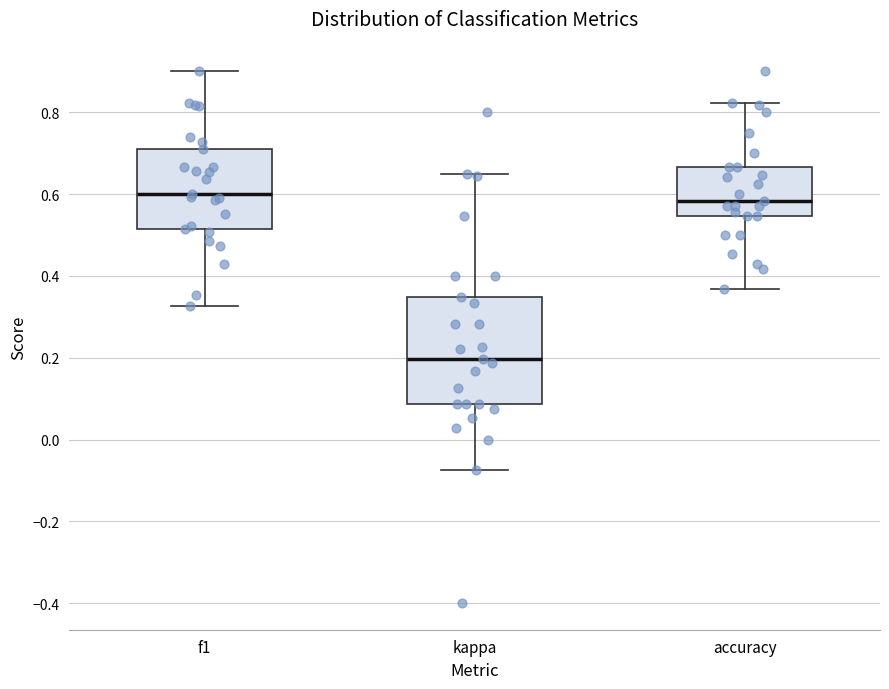

Where is the upper edge of the box for f1 on the y-axis? The values are not printed on the chart, so give them approximately, as read against the axis.

0.70